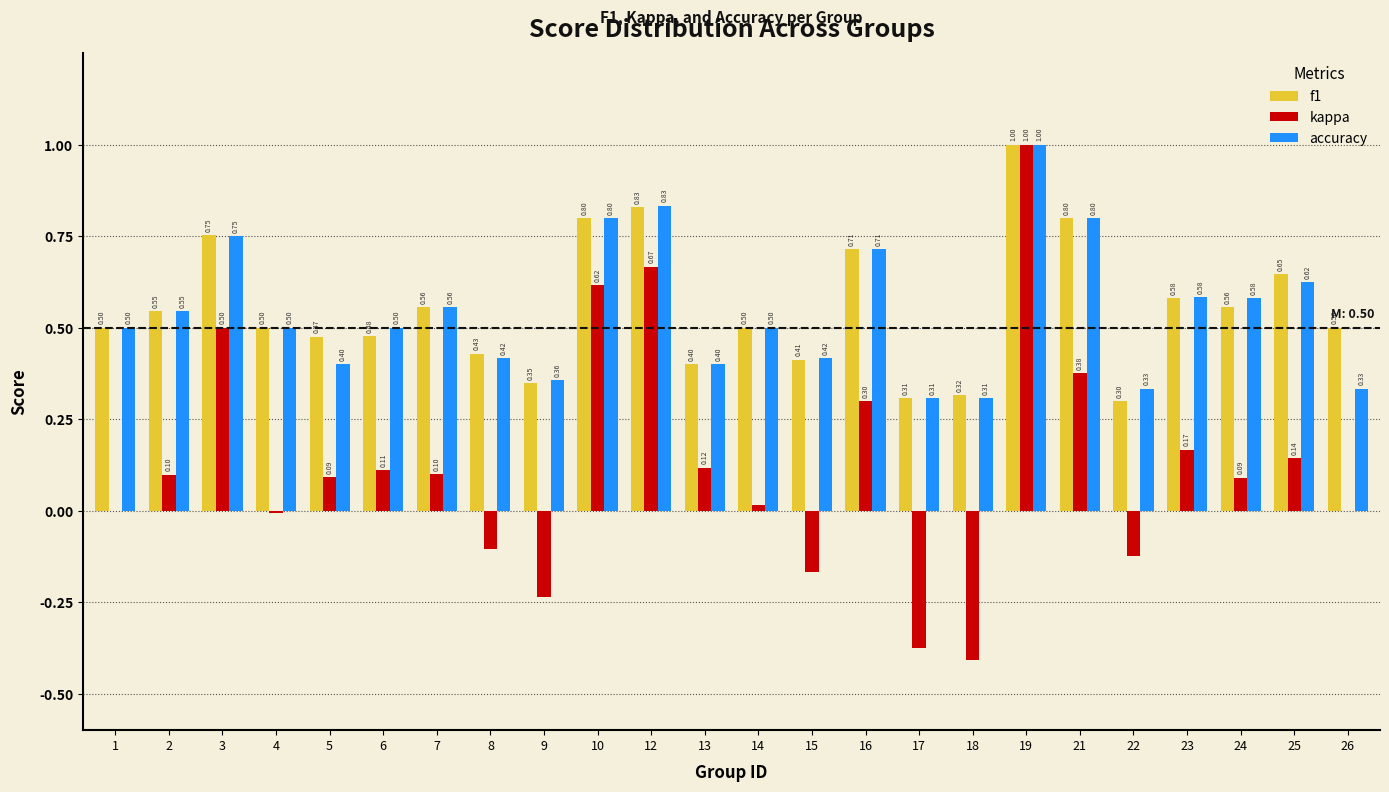

What is the sum of all kappa values?

3.0